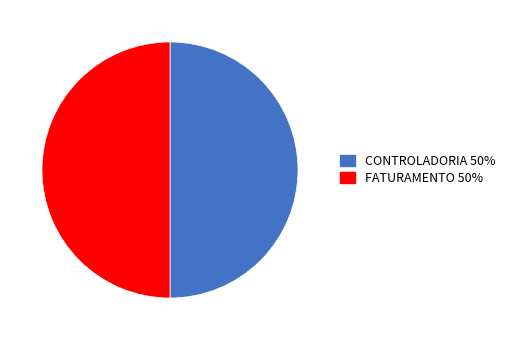

Approximately how many times larger is the value at CONTROLADORIA compared to FATURAMENTO?

1.0